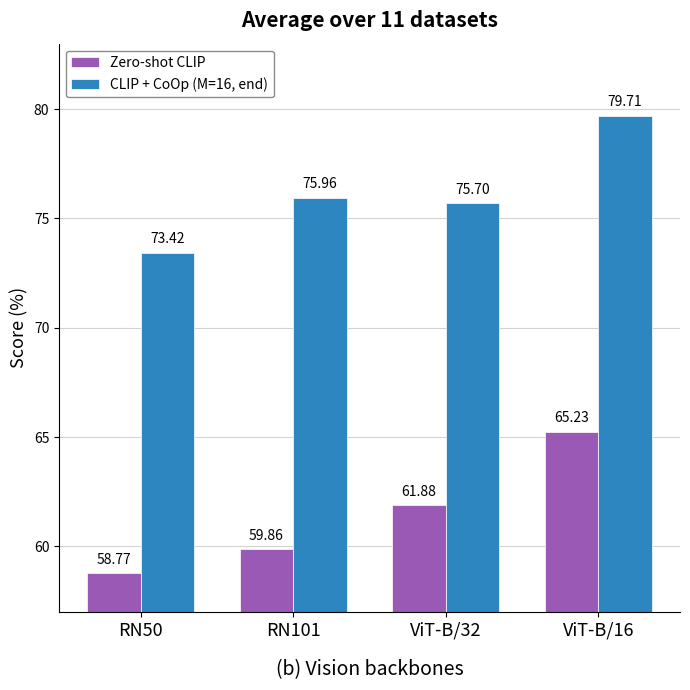

Where does the CLIP + CoOp (M=16, end) series first go above 75?

RN101